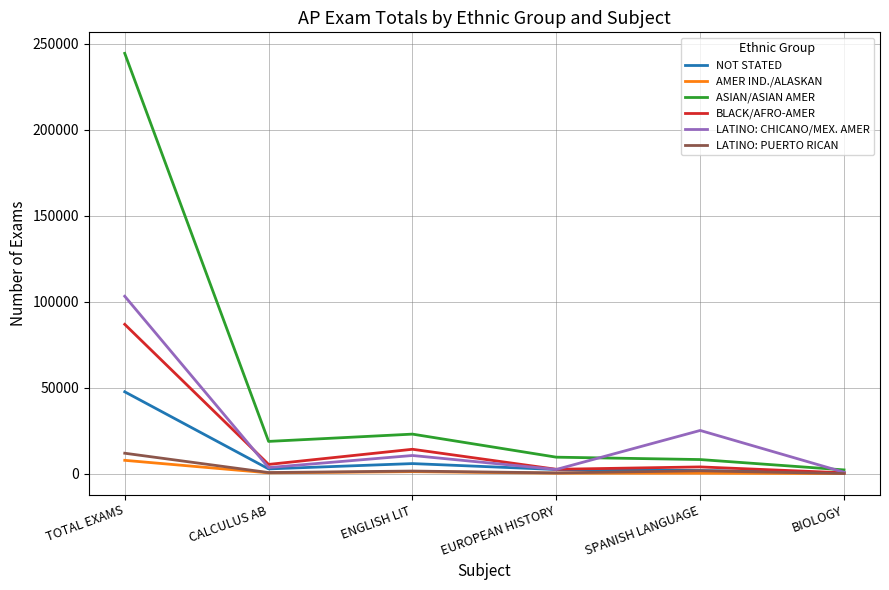

Which series has the largest range (max minus min)?

ASIAN/ASIAN AMER